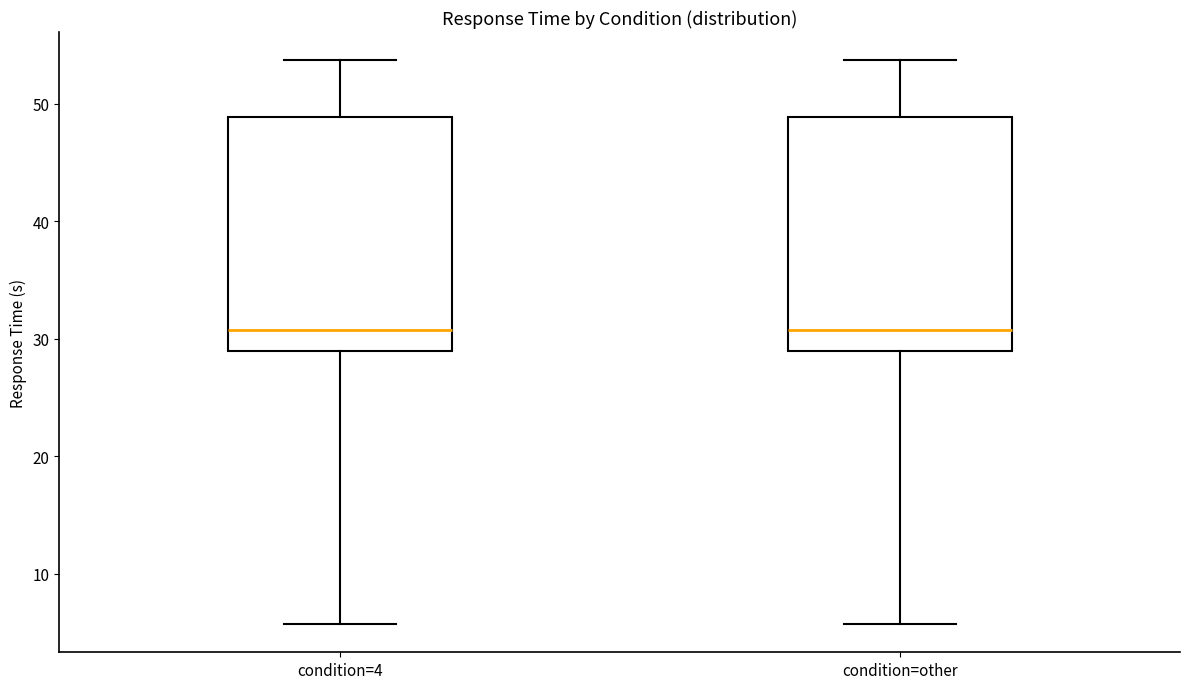

Reading left to right, transcribe this box plot: for each box, give where its median line is, the range the box spans, and where its two whiskers end, as read against the y-axis. The values are not printed on the chart, so give them approximately, as read against the axis.

condition=4: median 31, box 29 to 49, whiskers 6 to 54
condition=other: median 31, box 29 to 49, whiskers 6 to 54